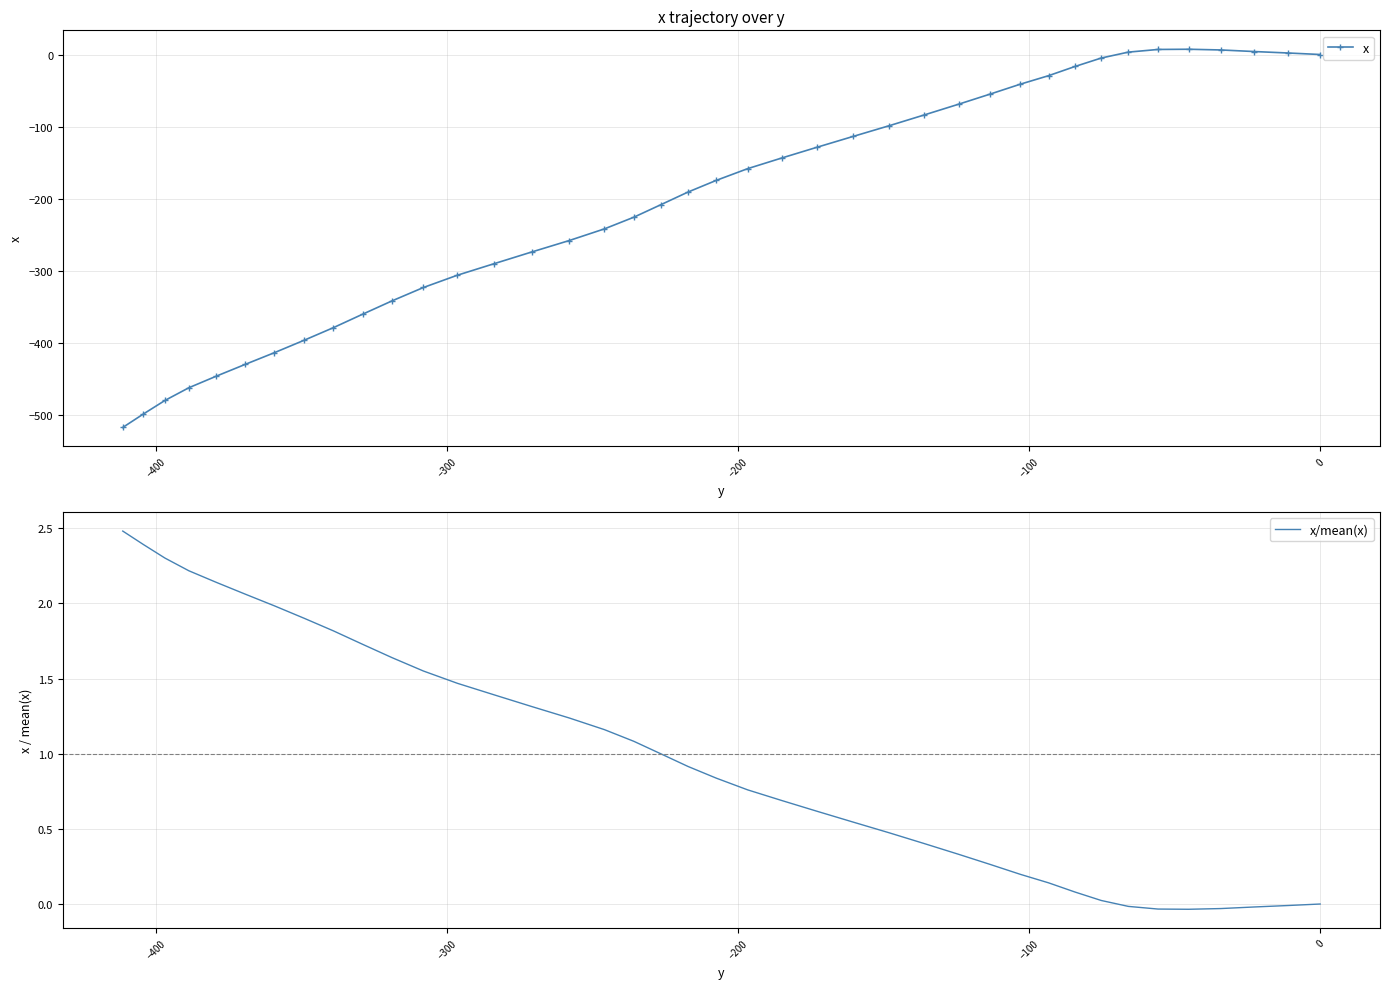

How many positive values does the x/mean(x) series have?

33